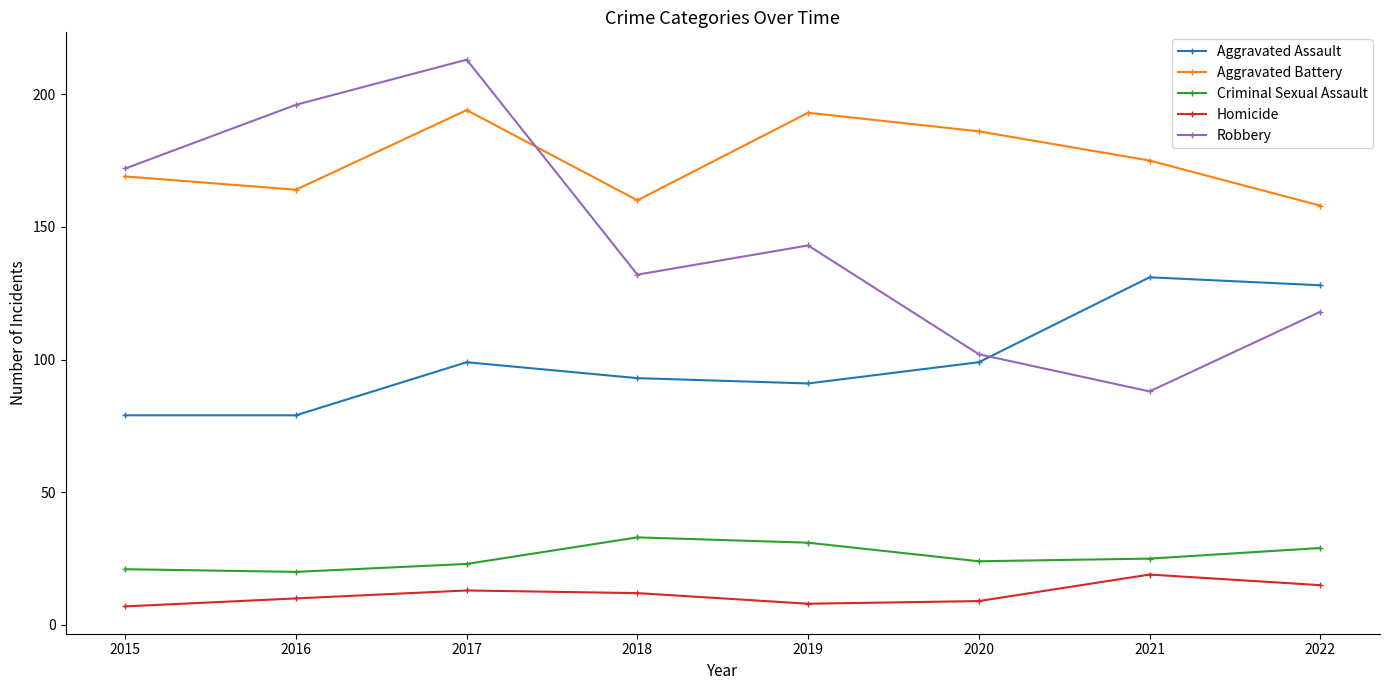

What is the total value across all series at 2015?

448